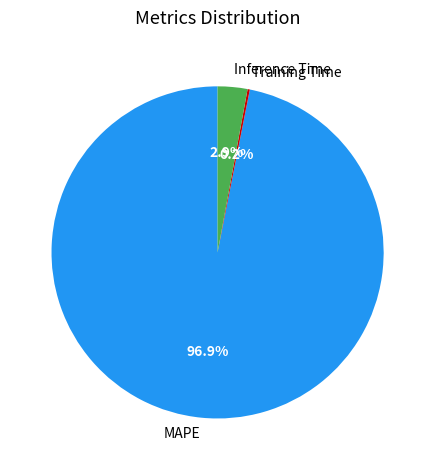

Is there a majority slice in this chart?

Yes